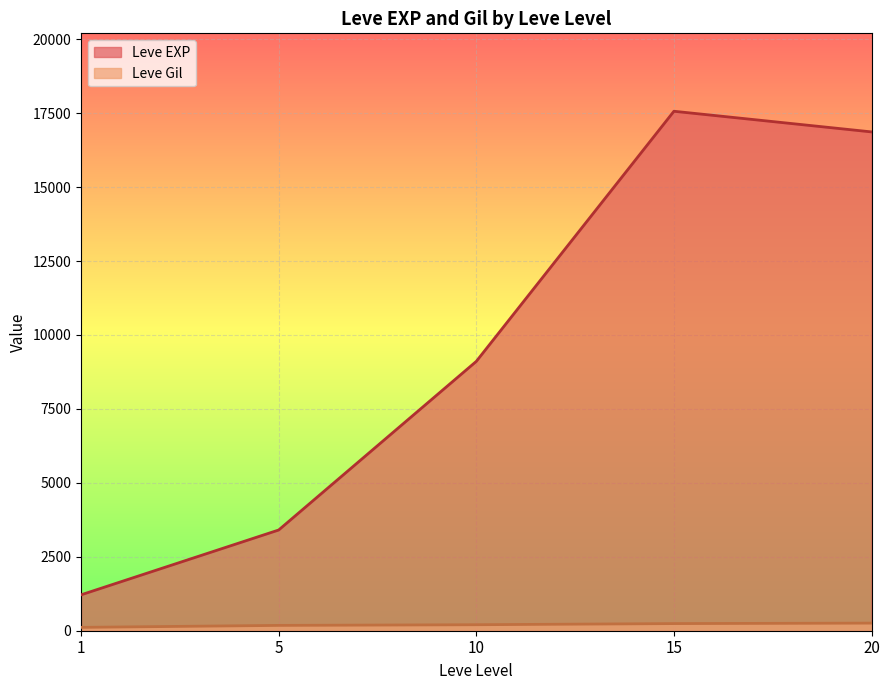

True or false: Leve EXP and Leve Gil intersect in this chart.

False